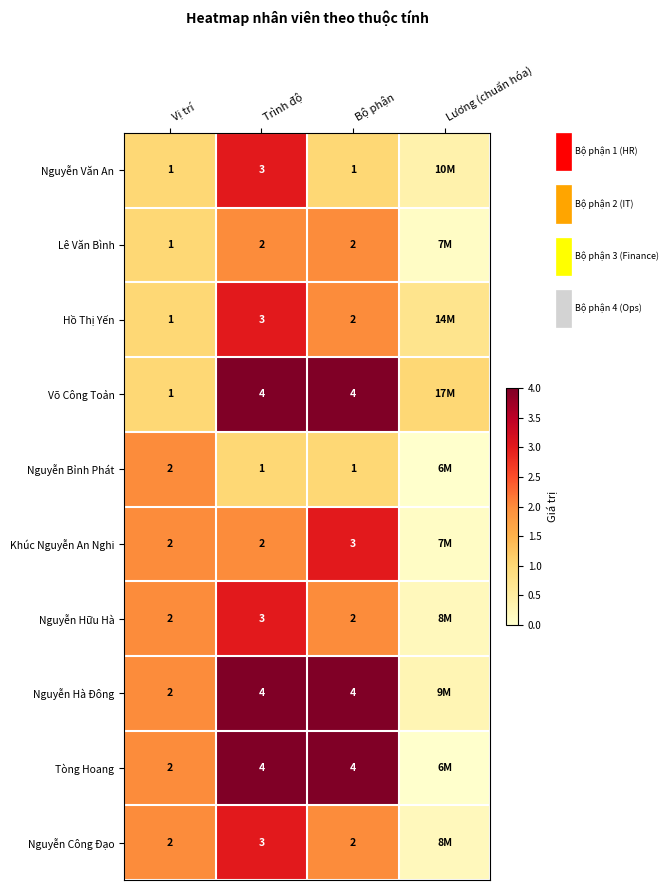

Is the value of Lê Văn Bình at Bộ phận greater than the value of Nguyễn Văn An at Trình độ?

No